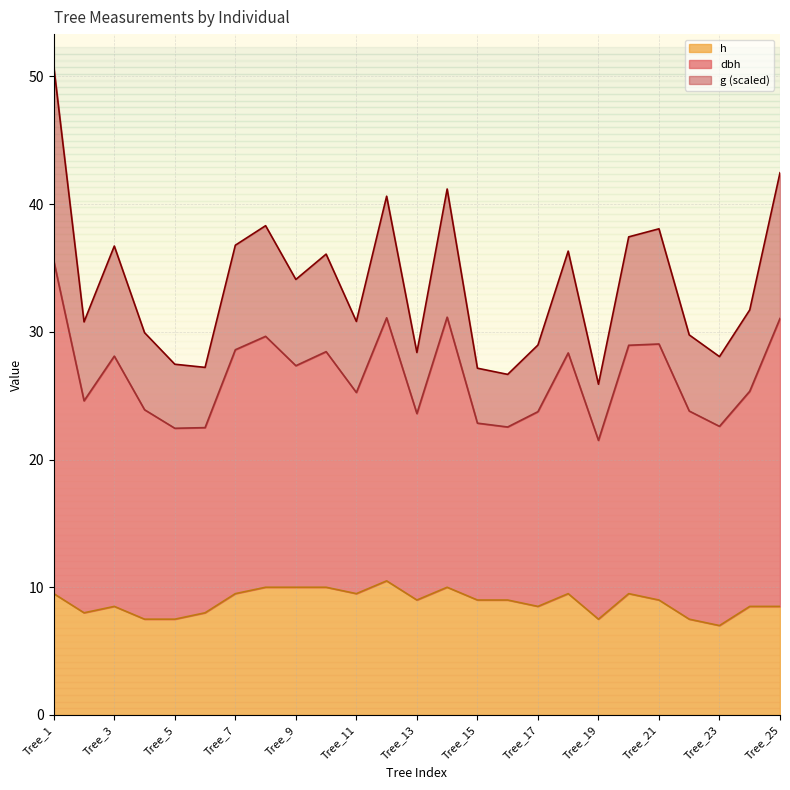

How many interior local valleys does the h series have?

6